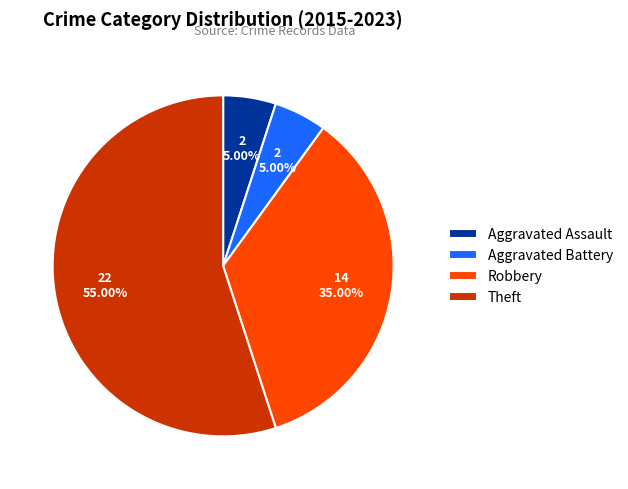

Which slice is the largest?

Theft